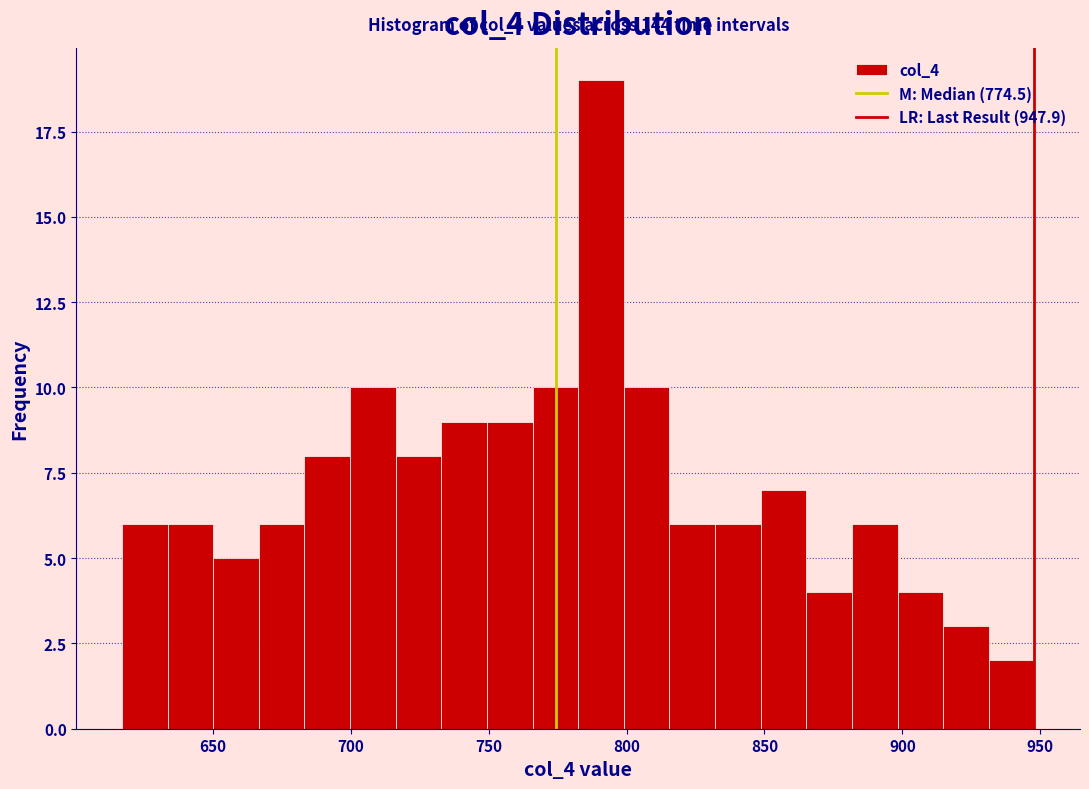

Around what value on the x-axis is the tallest bar? Give the approximate position of its centre, as read against the axis.

790